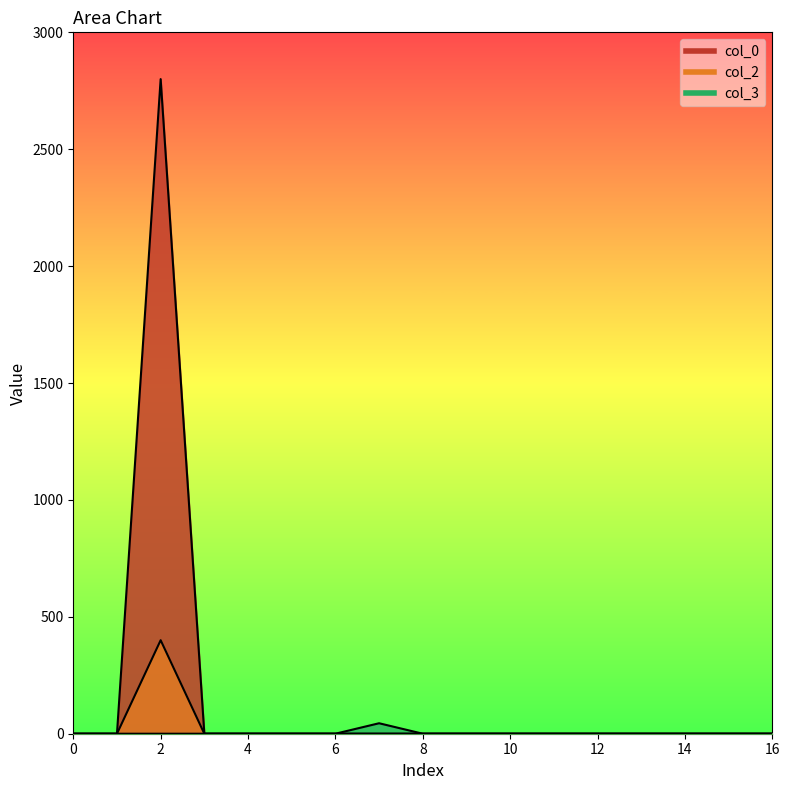

True or false: col_0 and col_2 intersect in this chart.

False